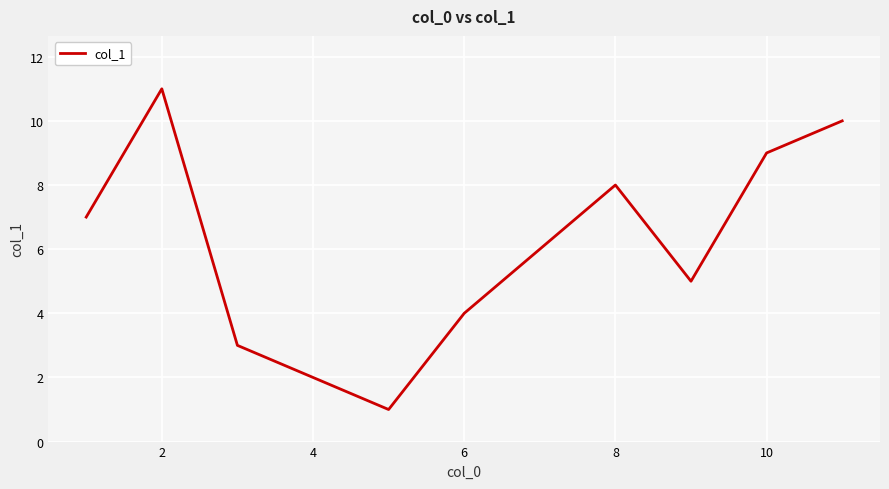

What is the maximum value shown in the chart?

11